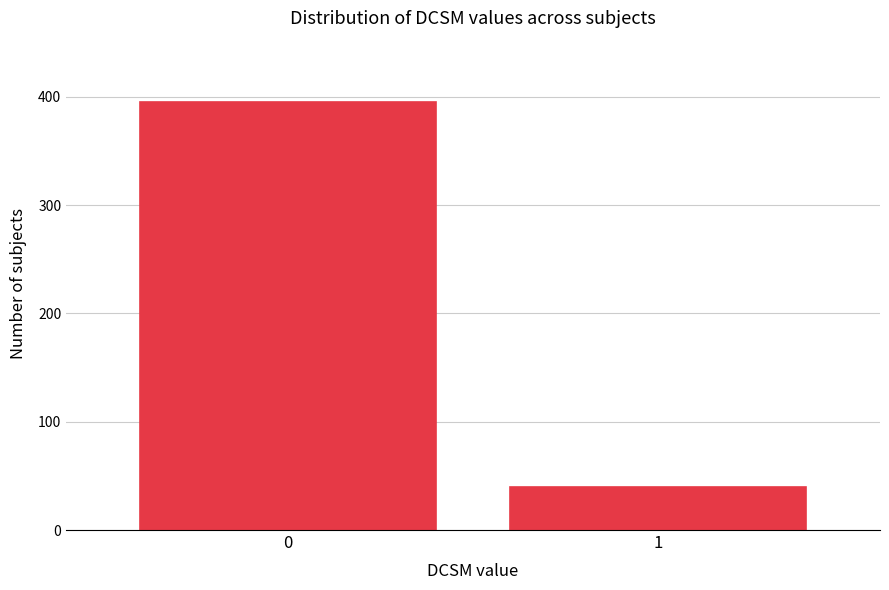

Reading left to right, what are all the values shown in this chart?

0=395	1=40